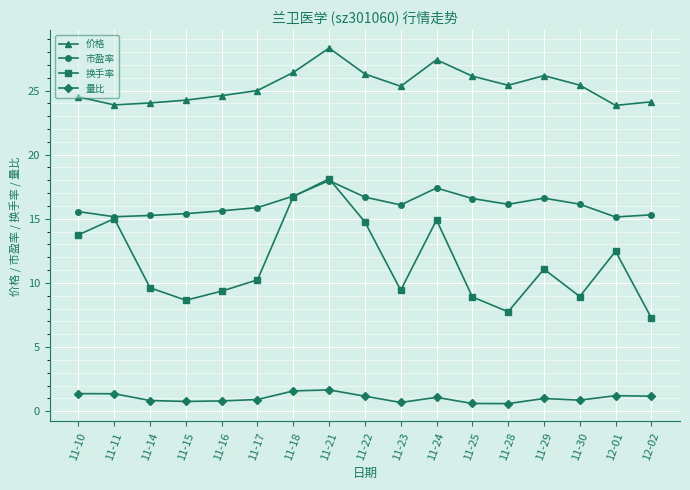

At which category is the sum across all series the highest?

11-21